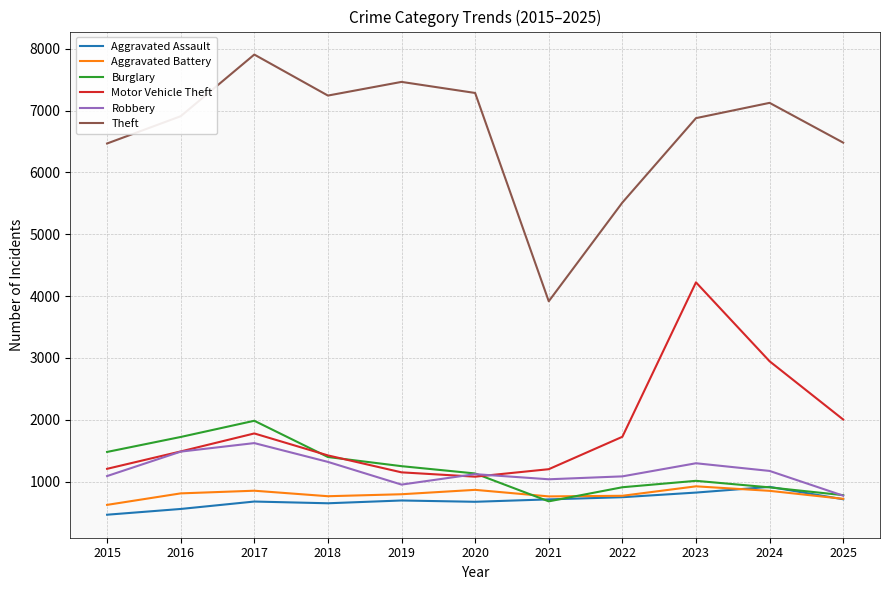

What is the minimum value for Aggravated Assault?

465